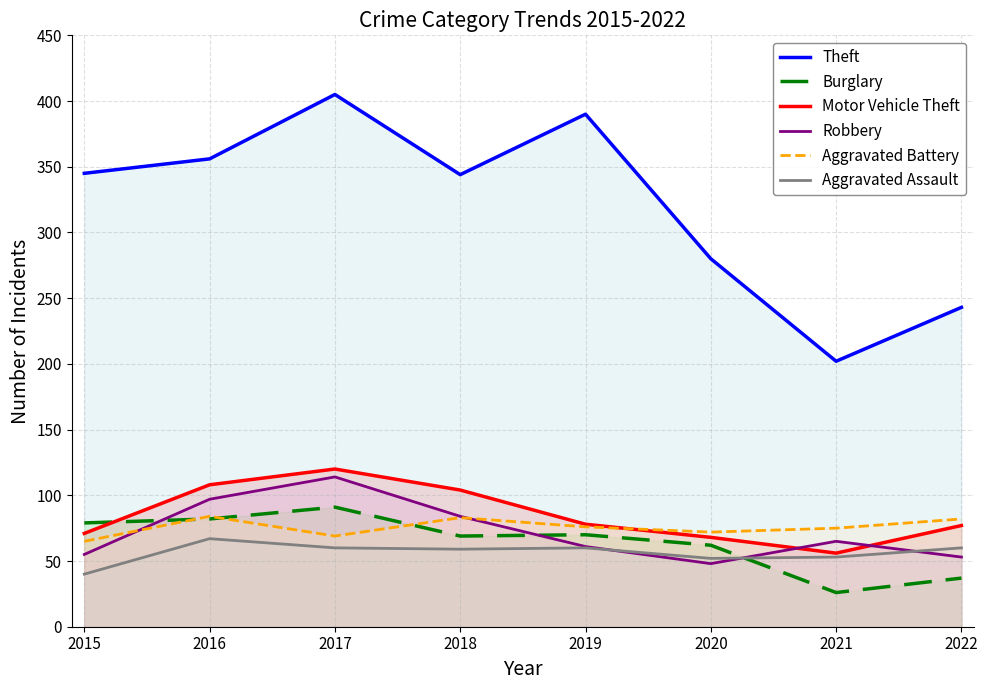

At which category is the sum across all series the highest?

2017